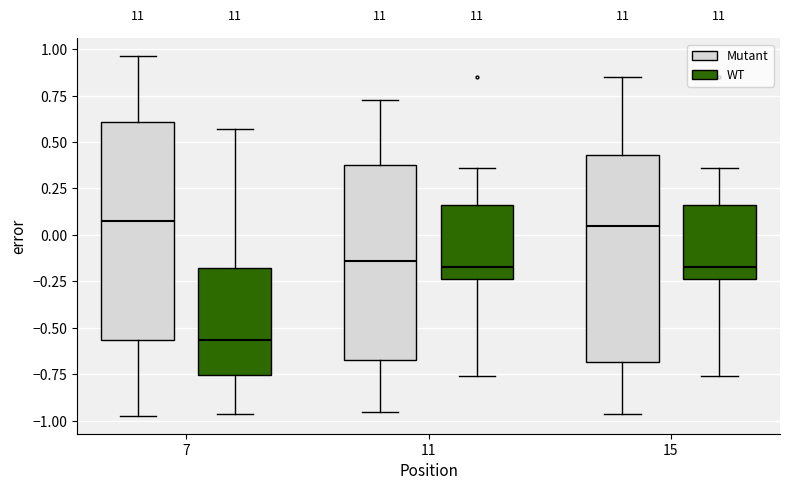

Reading left to right, transcribe this box plot: for each box, give where its median line is, the range the box spans, and where its two whiskers end, as read against the y-axis. The values are not printed on the chart, so give them approximately, as read against the axis.

7 (Mutant): median 0.10, box -0.55 to 0.60, whiskers -0.95 to 0.95
7 (WT): median -0.55, box -0.75 to -0.20, whiskers -0.95 to 0.55
11 (Mutant): median -0.15, box -0.65 to 0.40, whiskers -0.95 to 0.75
11 (WT): median -0.20, box -0.25 to 0.15, whiskers -0.75 to 0.35
15 (Mutant): median 0.05, box -0.70 to 0.45, whiskers -0.95 to 0.85
15 (WT): median -0.20, box -0.25 to 0.15, whiskers -0.75 to 0.35